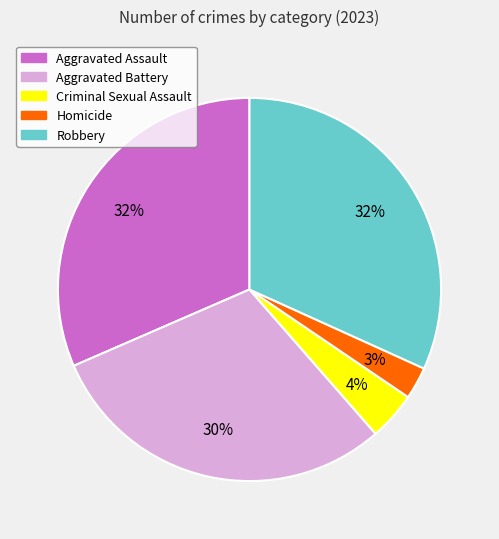

Does Criminal Sexual Assault represent more than half of the total?

No